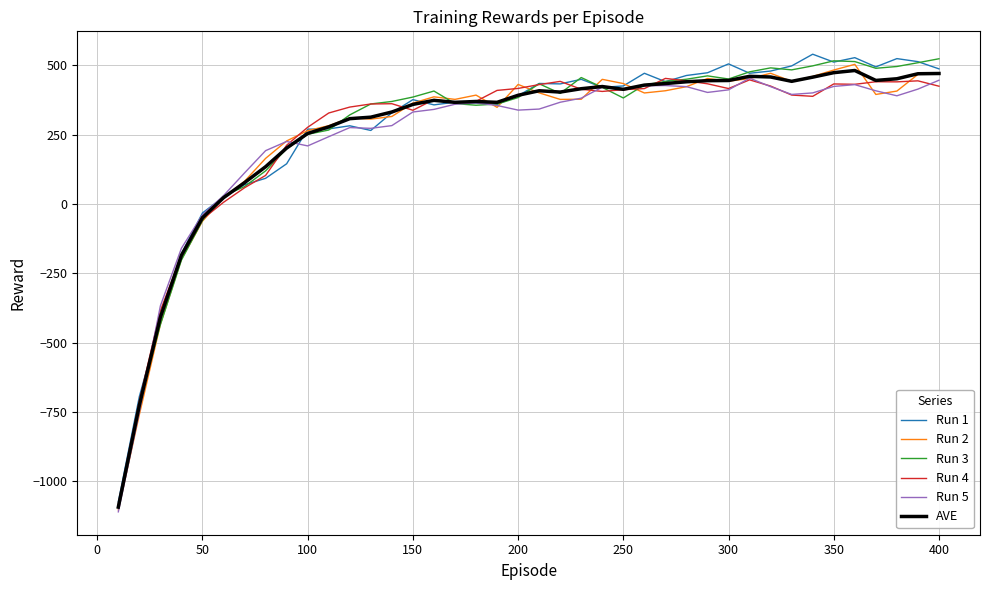

What is the difference between the second highest and second lowest values in the Run 1 series?

1222.3